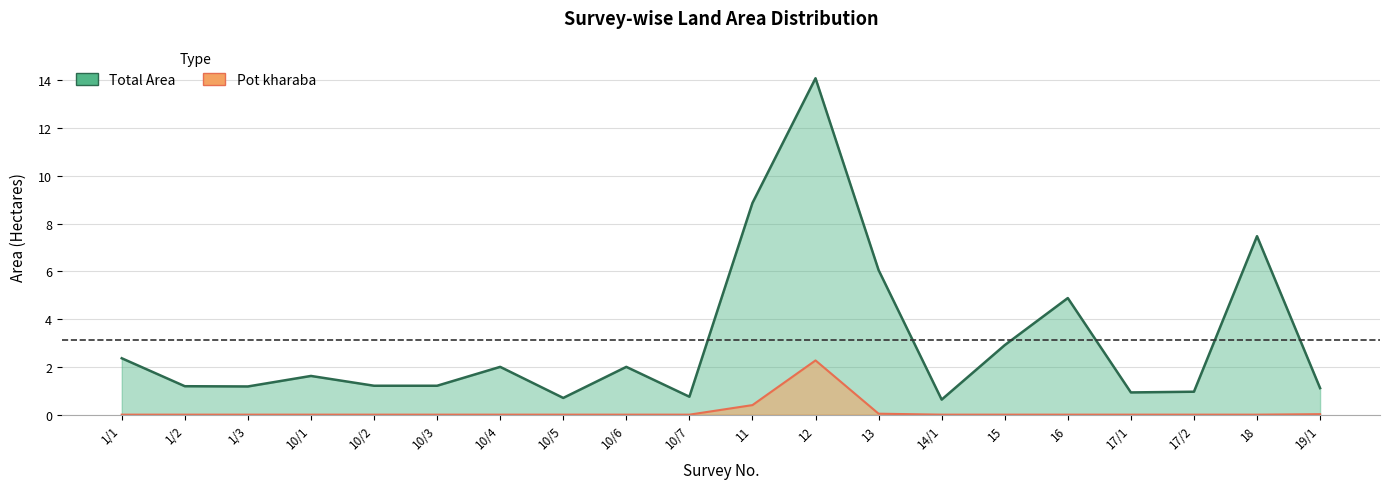

True or false: Pot kharaba has a value of 0.0 at 17/2.

True